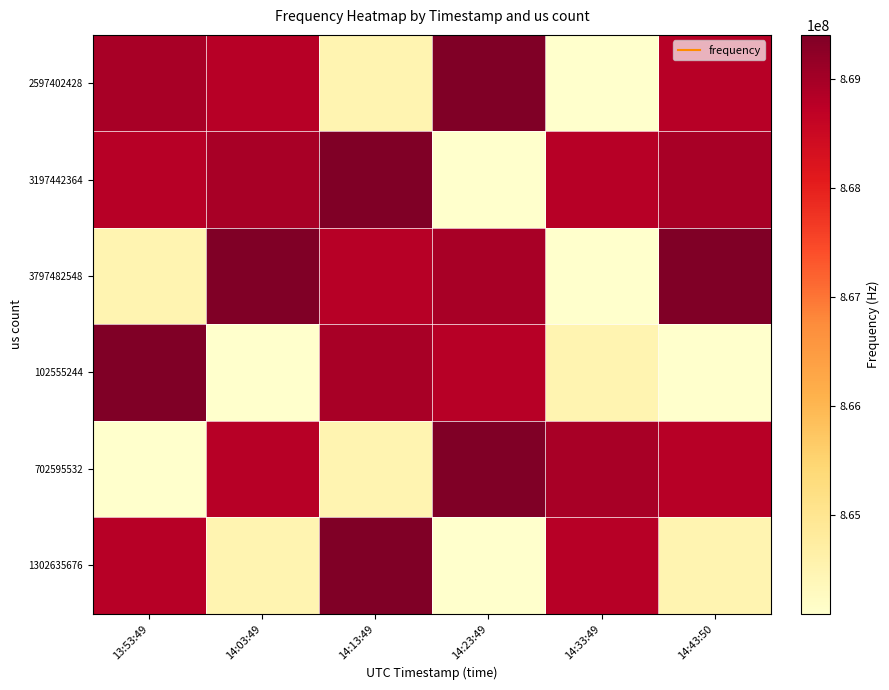

What is the maximum value shown in the chart?

869400000